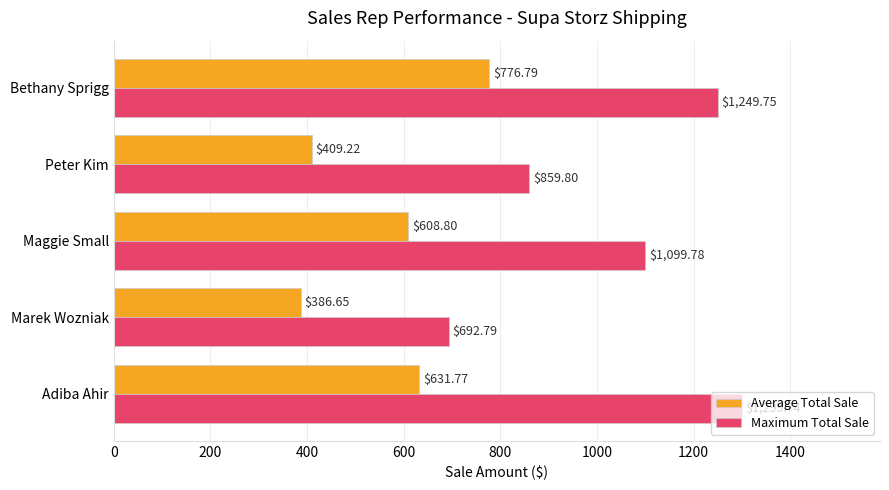

What is the average value of the Maximum Total Sale series?

1040.4